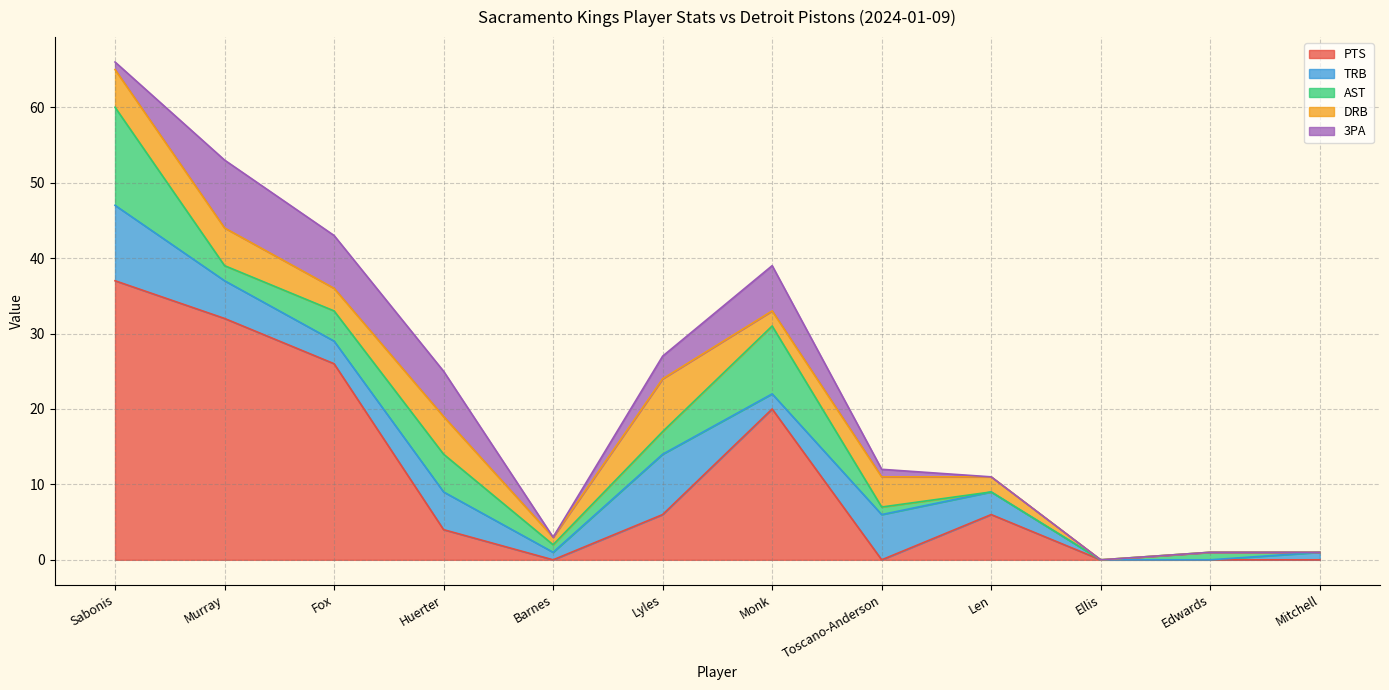

At how many categories does at least one series exceed 34?

1